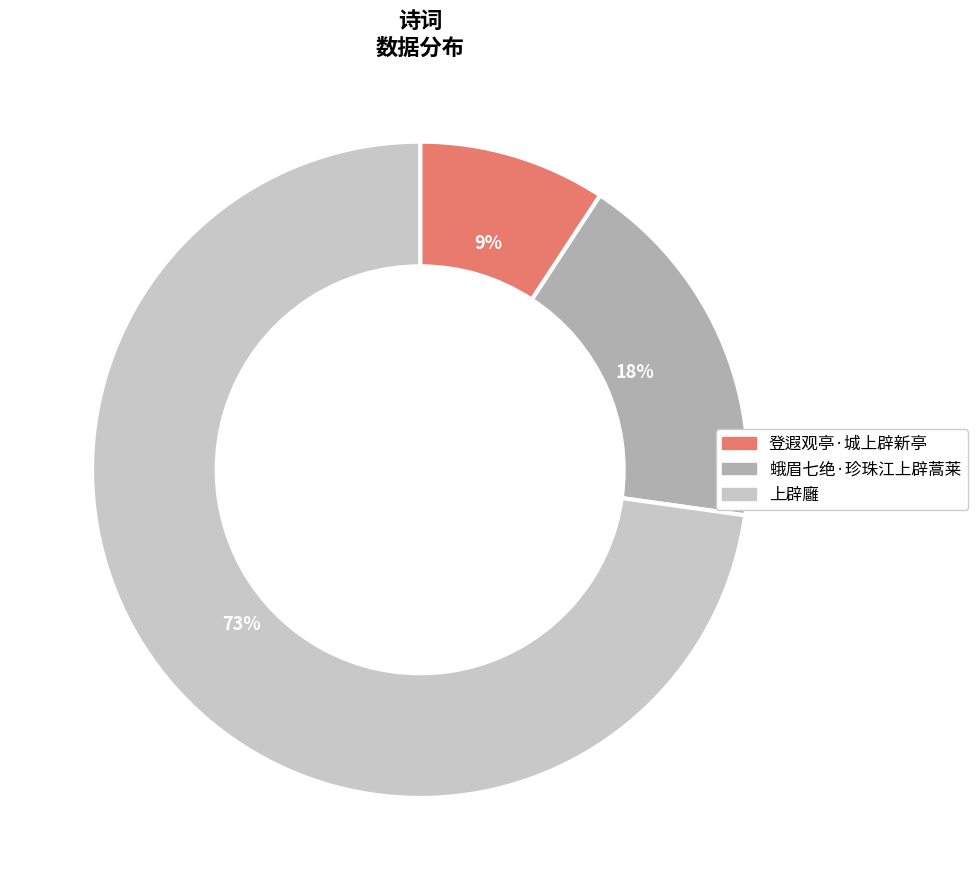

What is the majority slice?

上辟廱